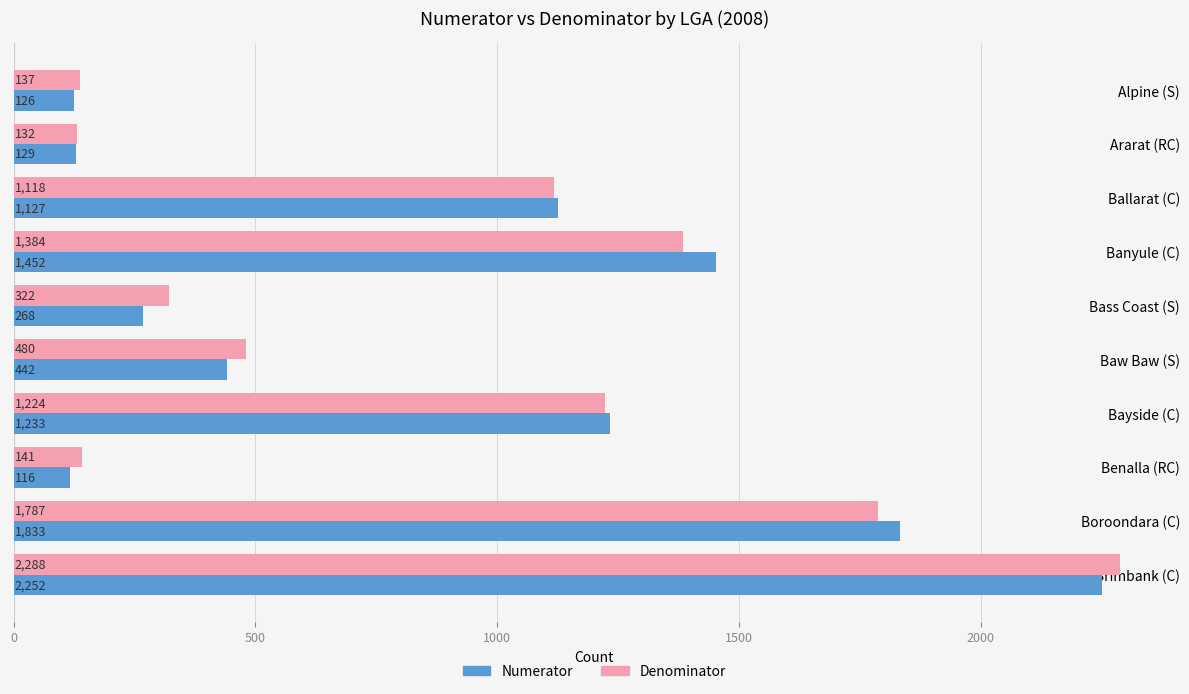

At which category is the sum across all series the highest?

Brimbank (C)